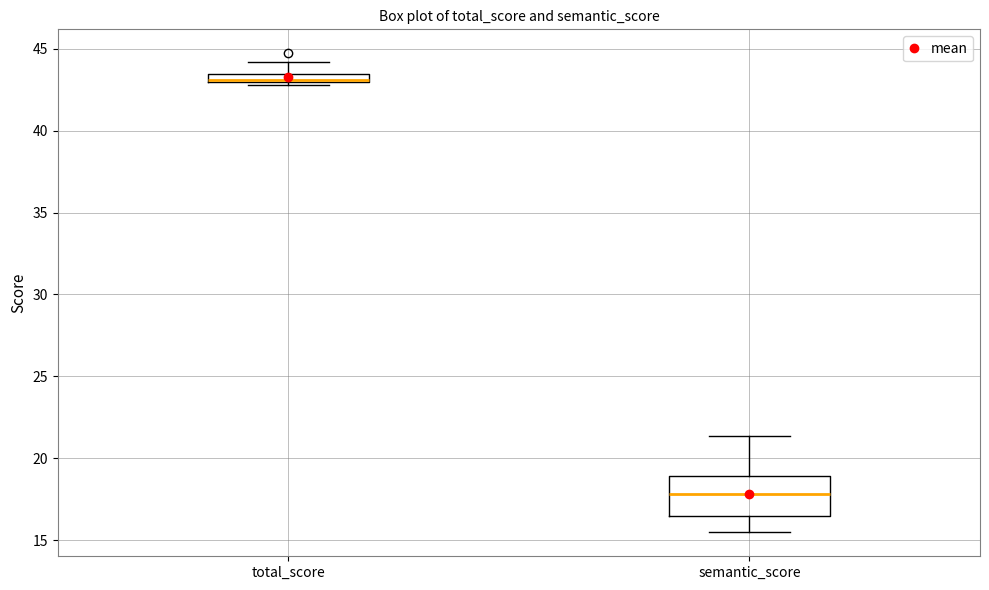

Which box is the tallest, from its lower edge to its upper edge?

semantic_score